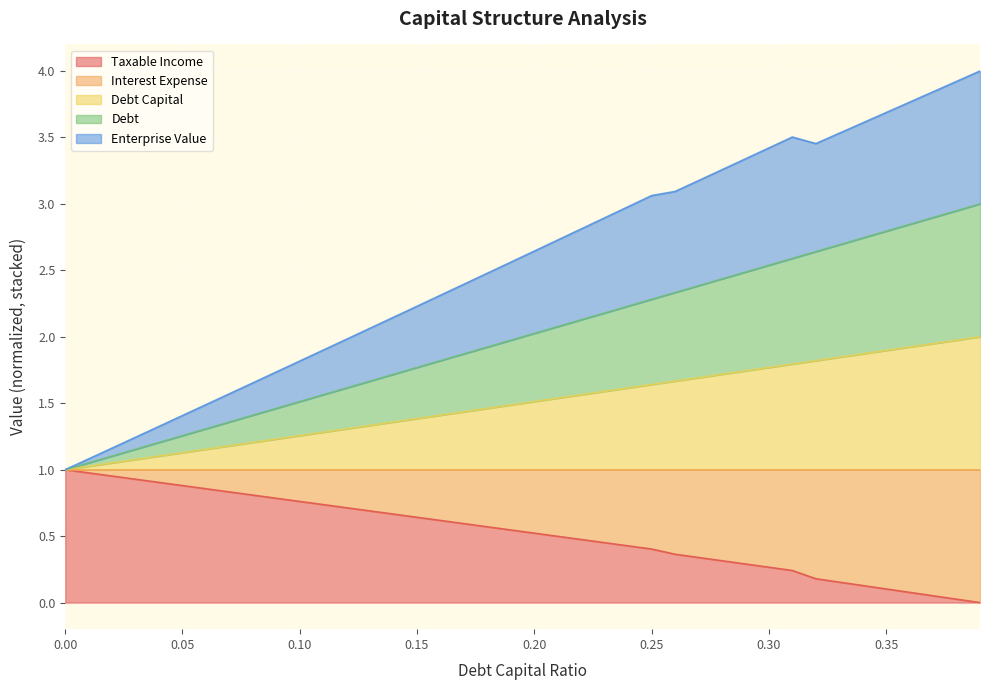

What is the difference between the maximum and minimum values in the debt series?

2.0